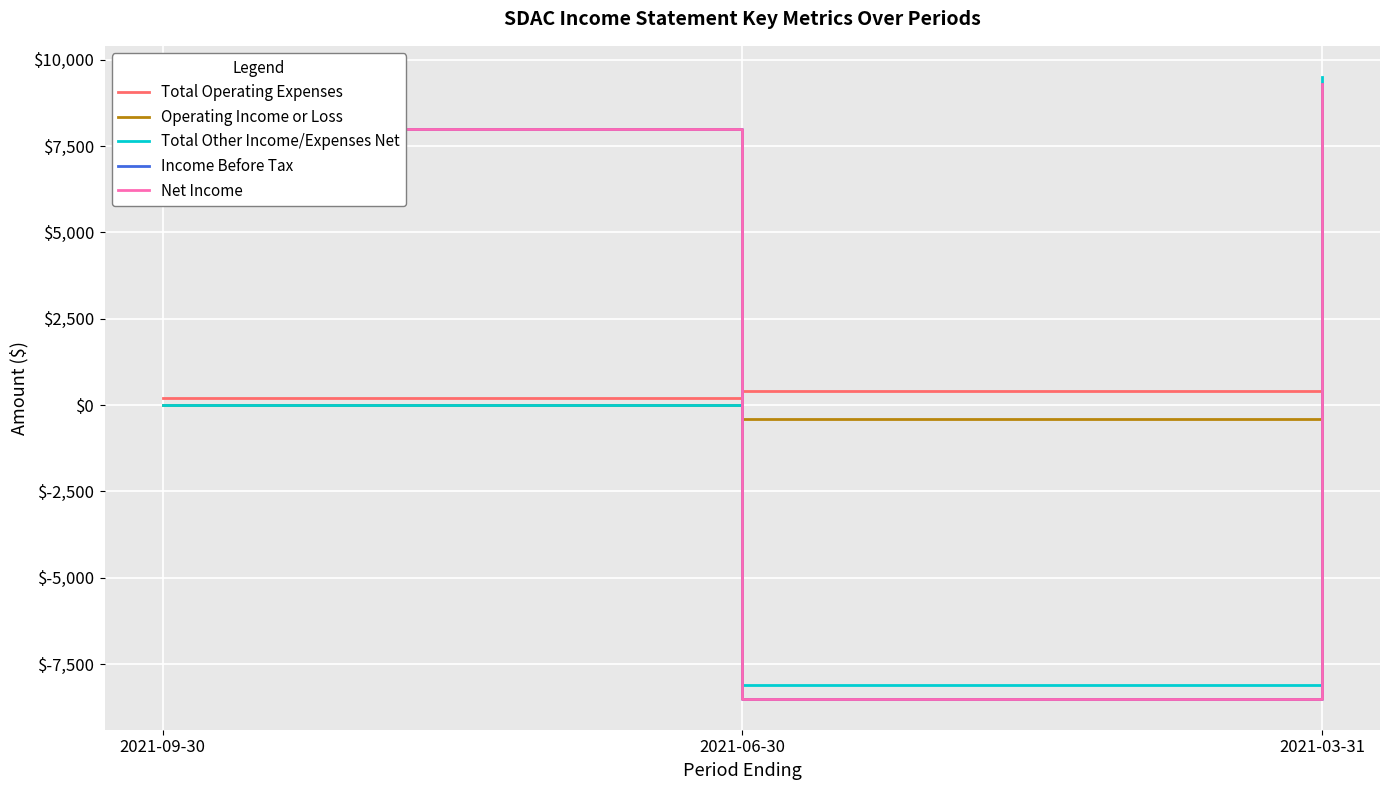

Which has a higher value, 2021-03-31 or 2021-09-30?

2021-03-31